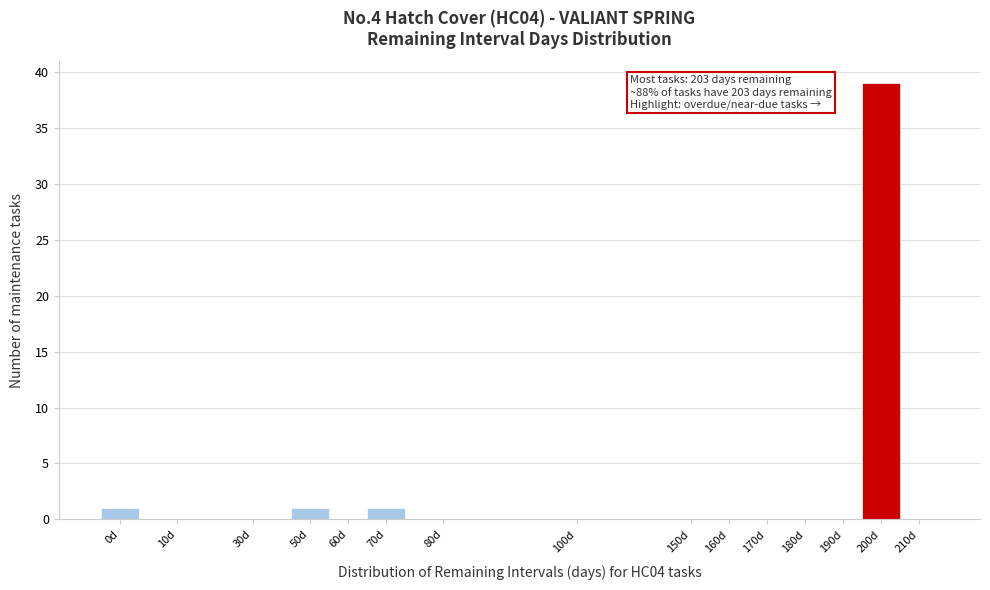

Reading left to right, extract all data points from this chart.

0d=1	10d=0	30d=0	50d=1	60d=0	70d=1	80d=0	100d=0	150d=0	160d=0	170d=0	180d=0	190d=0	200d=39	210d=0